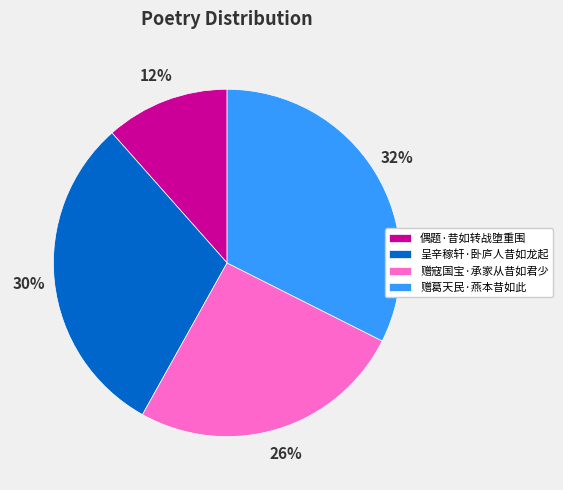

Between 赠葛天民·燕本昔如此 and 偶题·昔如转战堕重围, which is larger?

赠葛天民·燕本昔如此